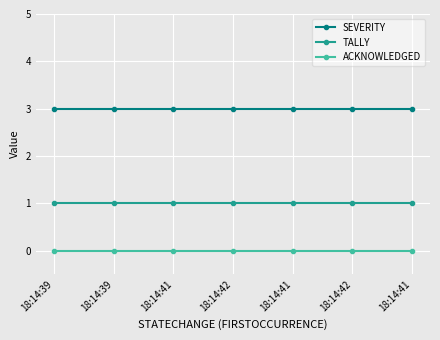

True or false: TALLY has a value of 2 at 18:14:41.

False